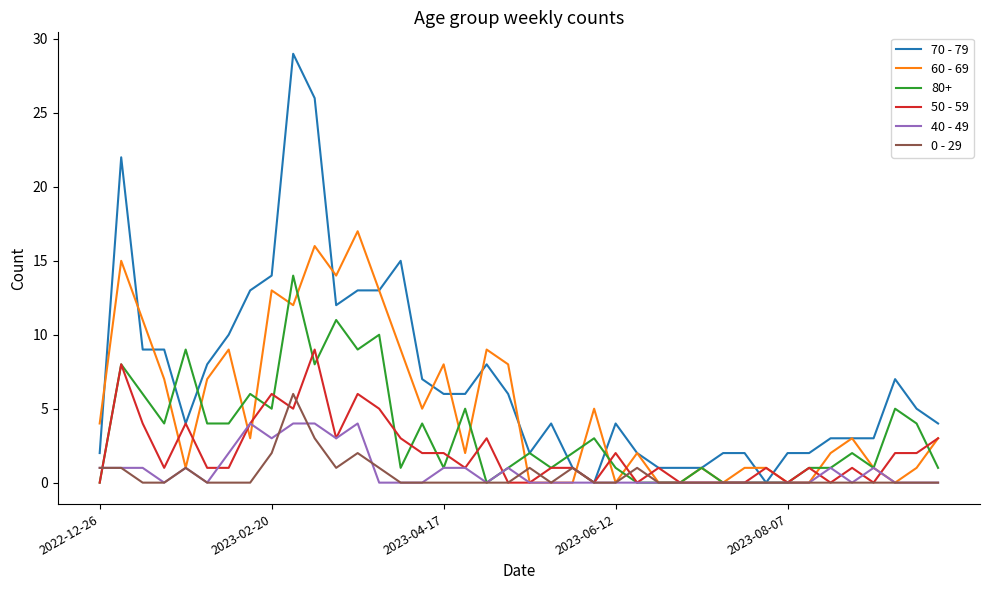

List the series in order of their peak value, highest first.

70 - 79, 60 - 69, 80+, 50 - 59, 0 - 29, 40 - 49